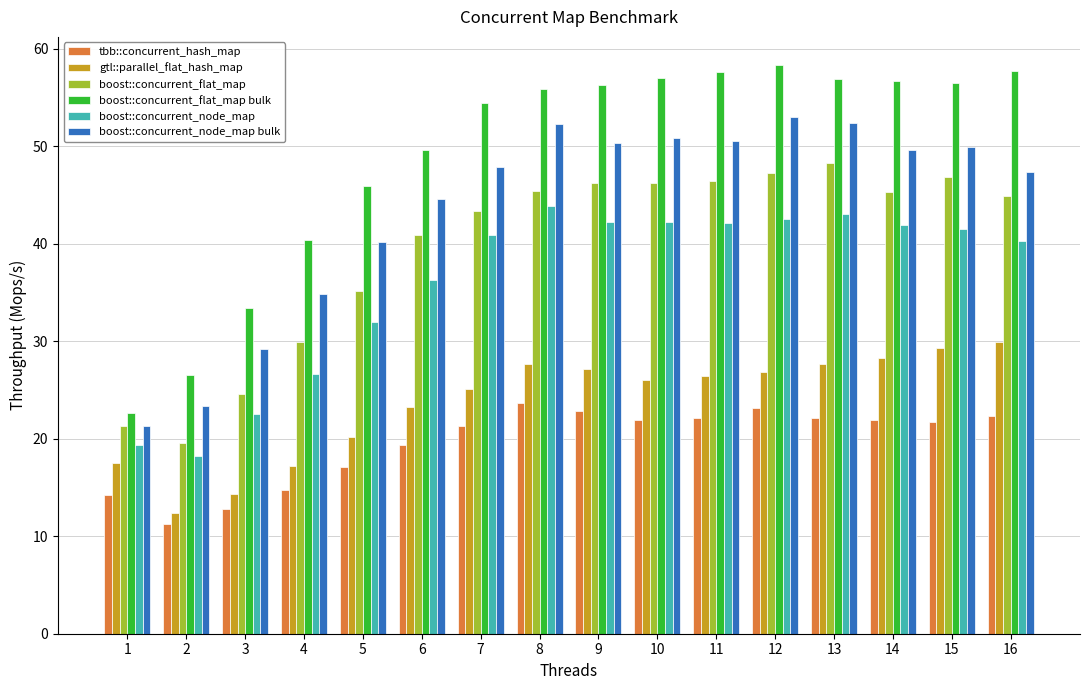

Read the boost::concurrent_node_map value at 9.

42.2